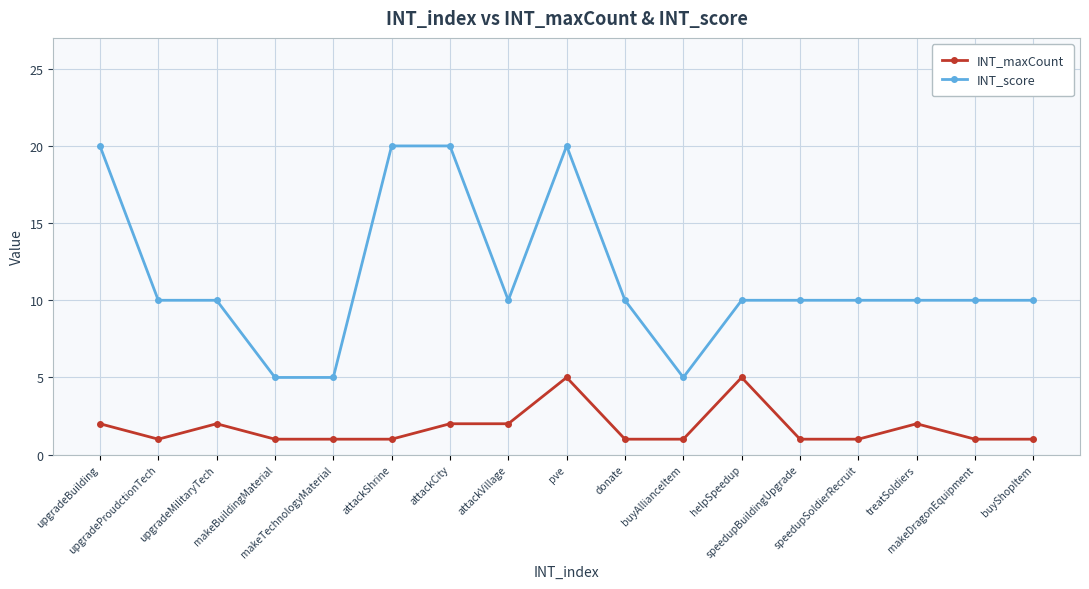

How many lines are shown in the chart?

2